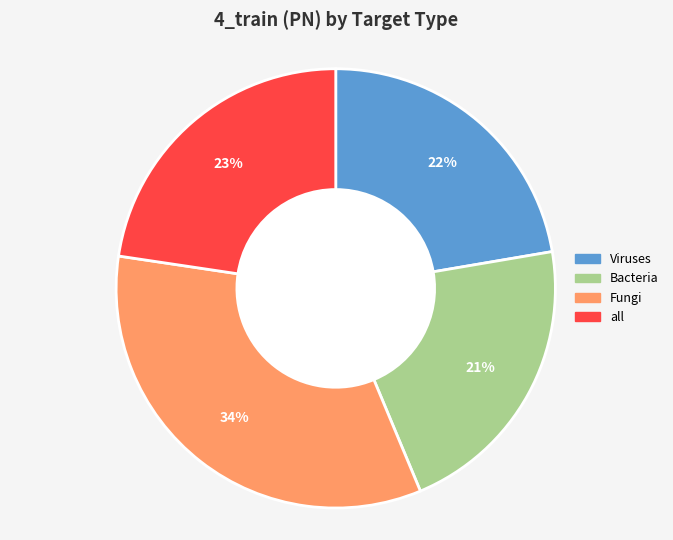

To the nearest percent, what percentage of the pie is all?

23%